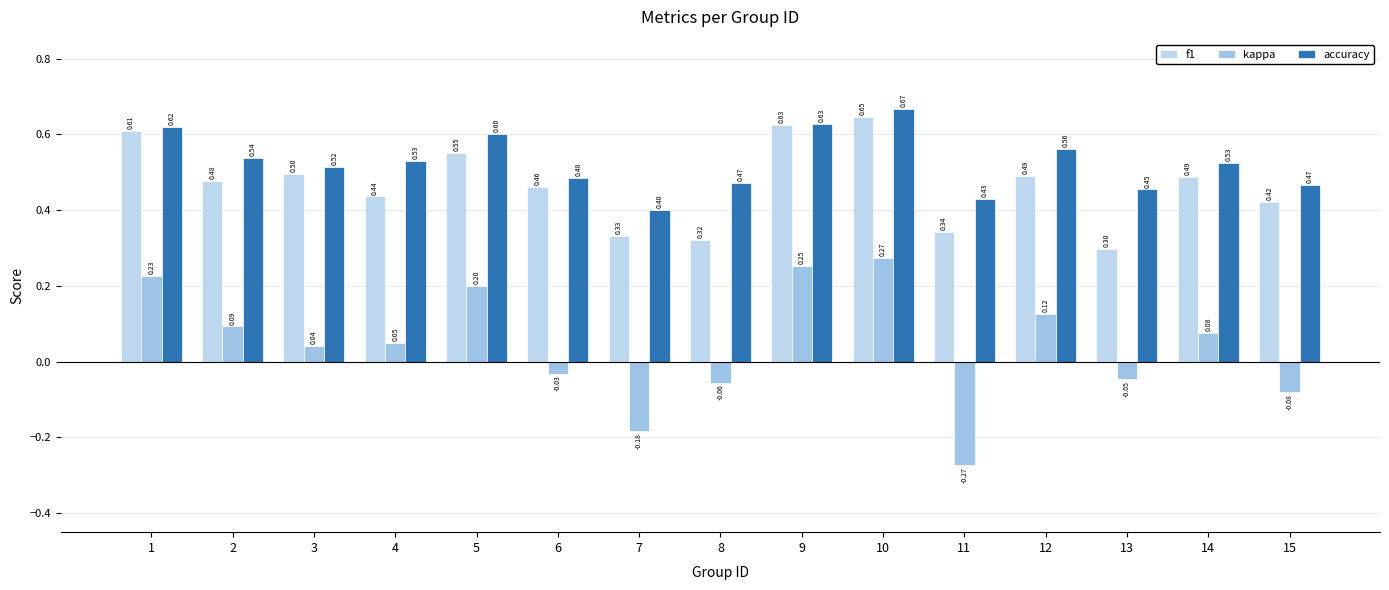

Is it true that accuracy equals 0.1 at 7?

False